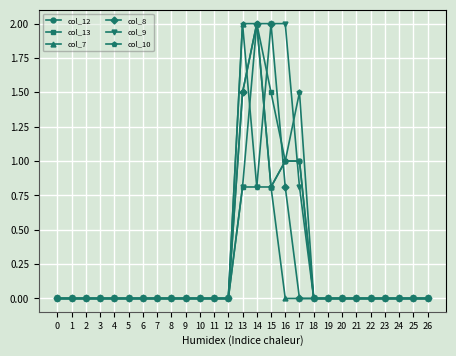

Which series changed the most between 17 and 25?

col_10